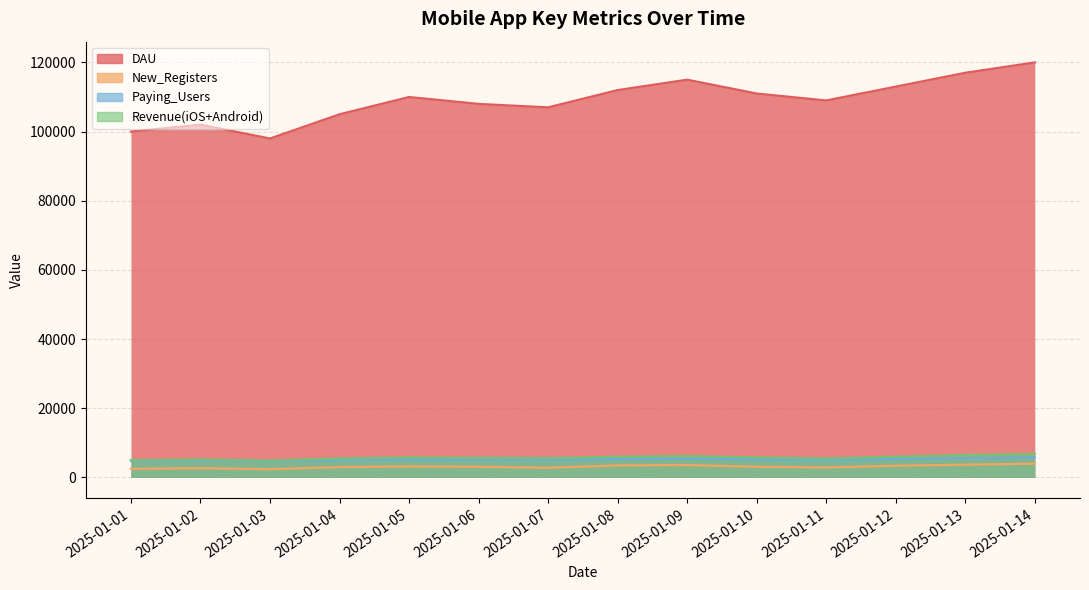

How many lines are shown in the chart?

4